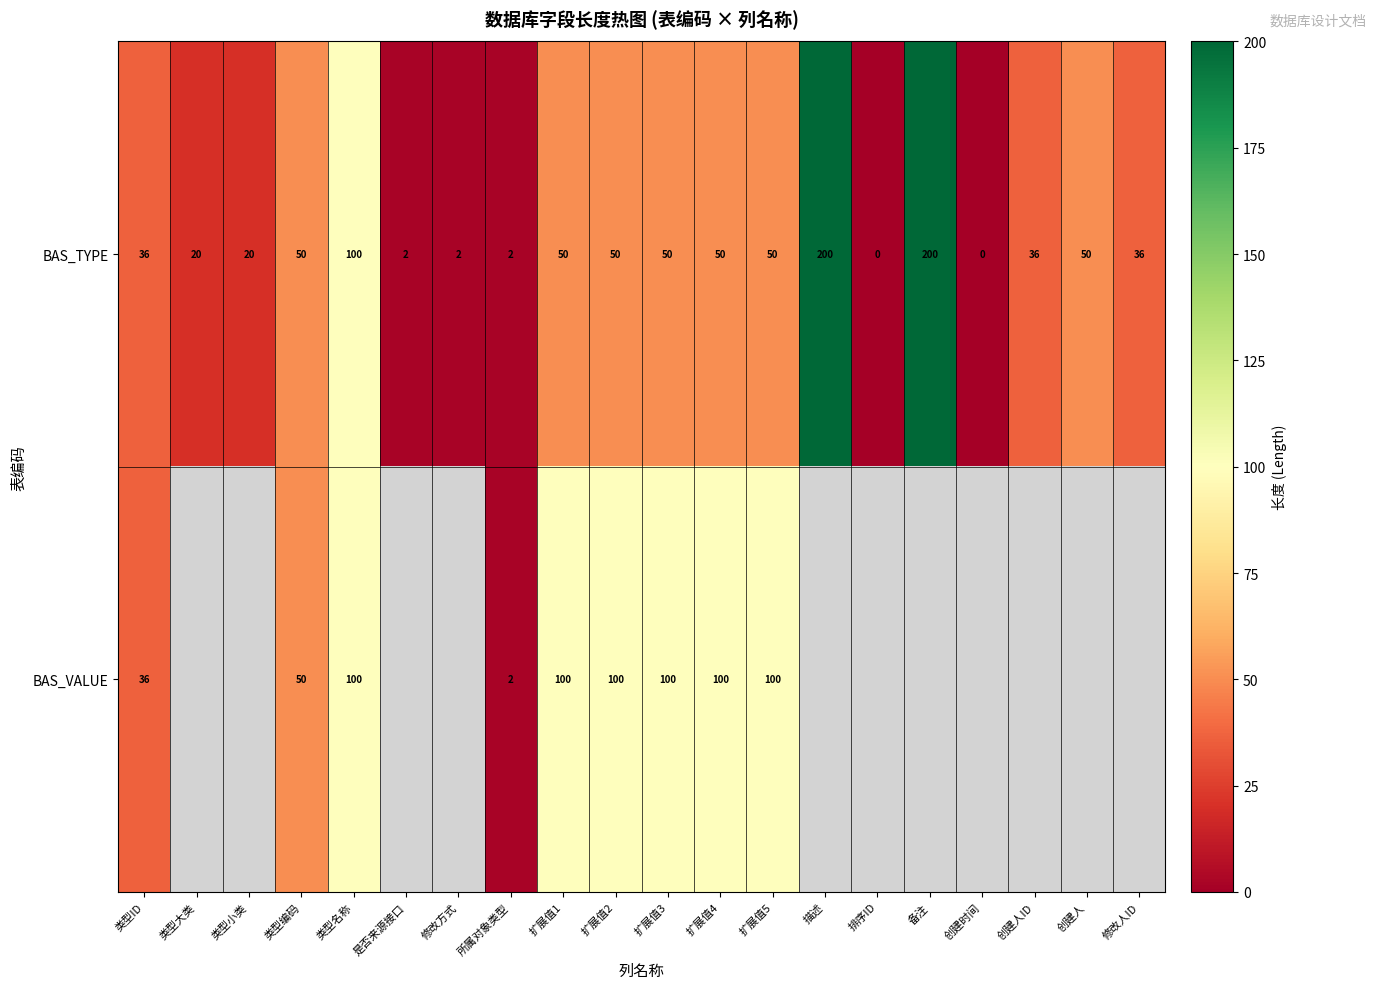

What is the difference between the maximum and minimum values in the BAS_TYPE series?

200